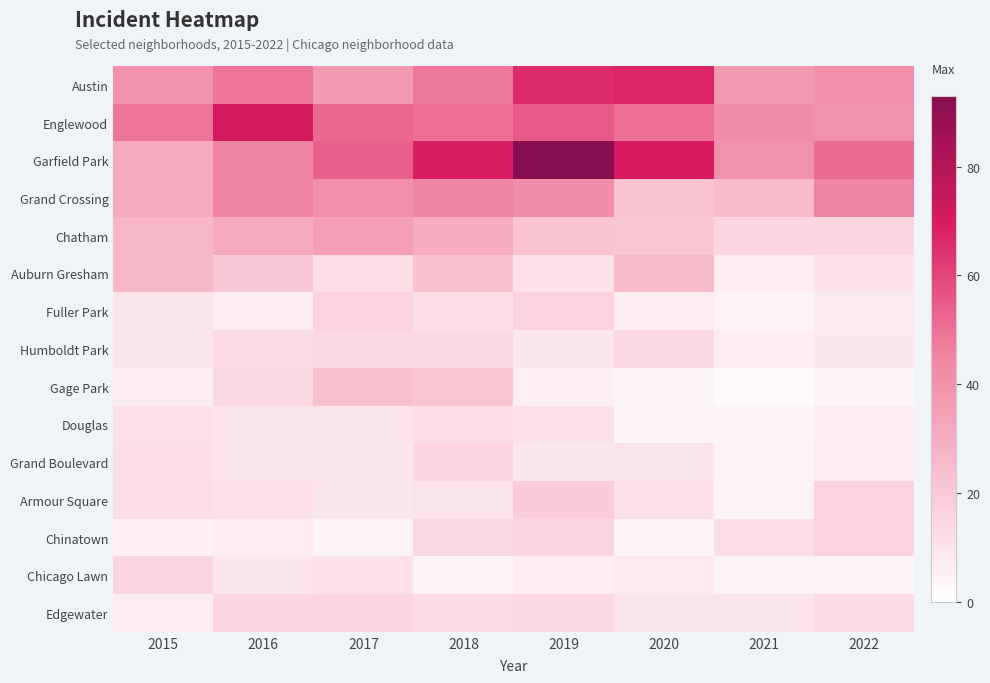

How many data points in Edgewater are less than 13?

3